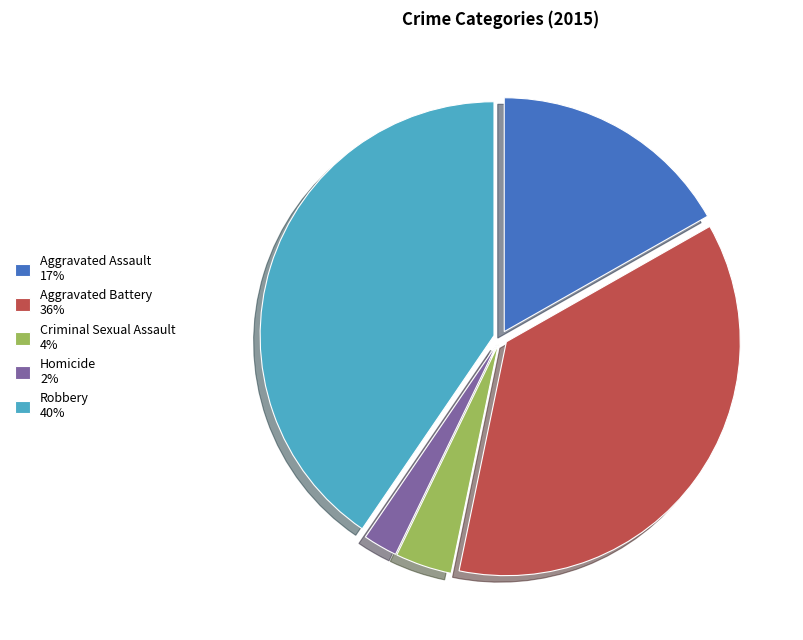

The Aggravated Battery slice represents 42% of the pie. True or false?

False